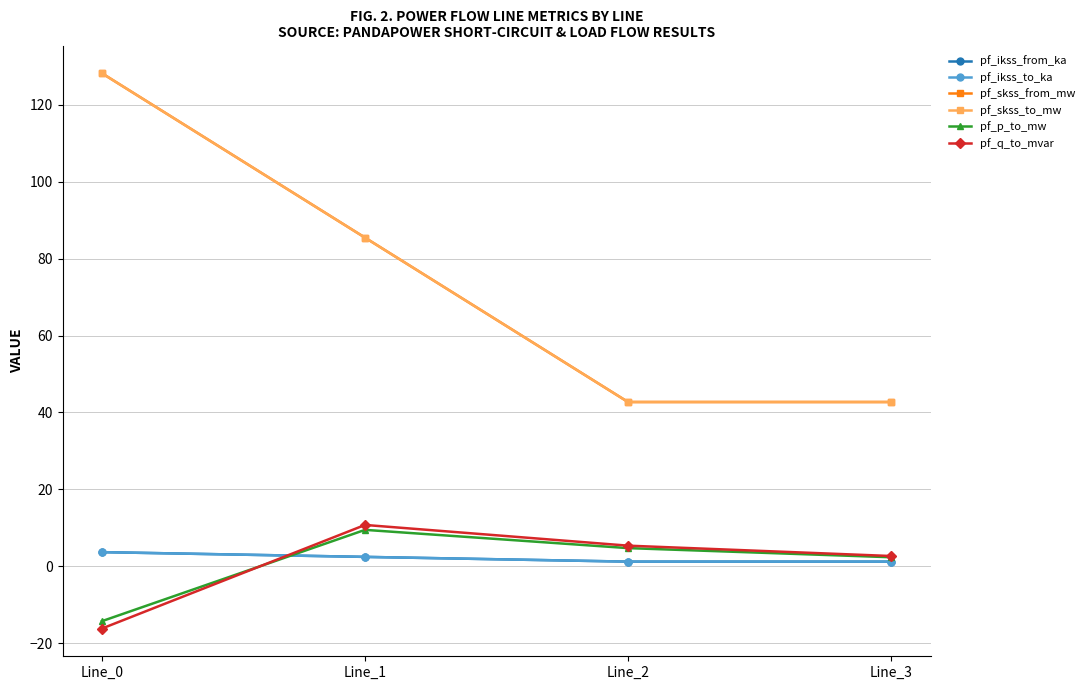

Where does the pf_p_to_mw series first go above 4?

Line_1